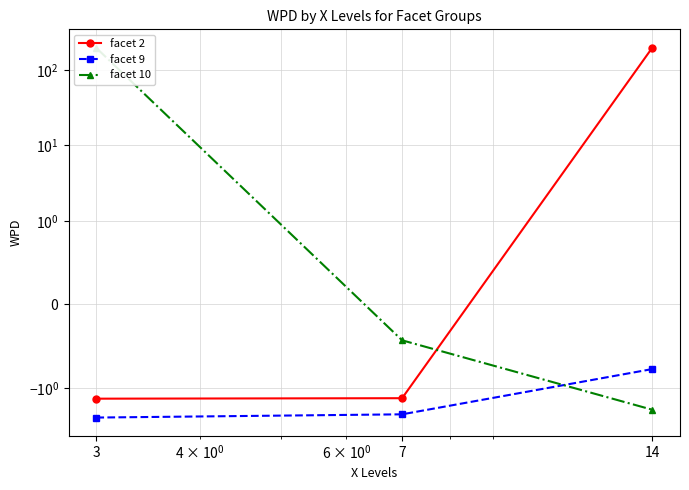

What is the greatest value displayed?

198.3